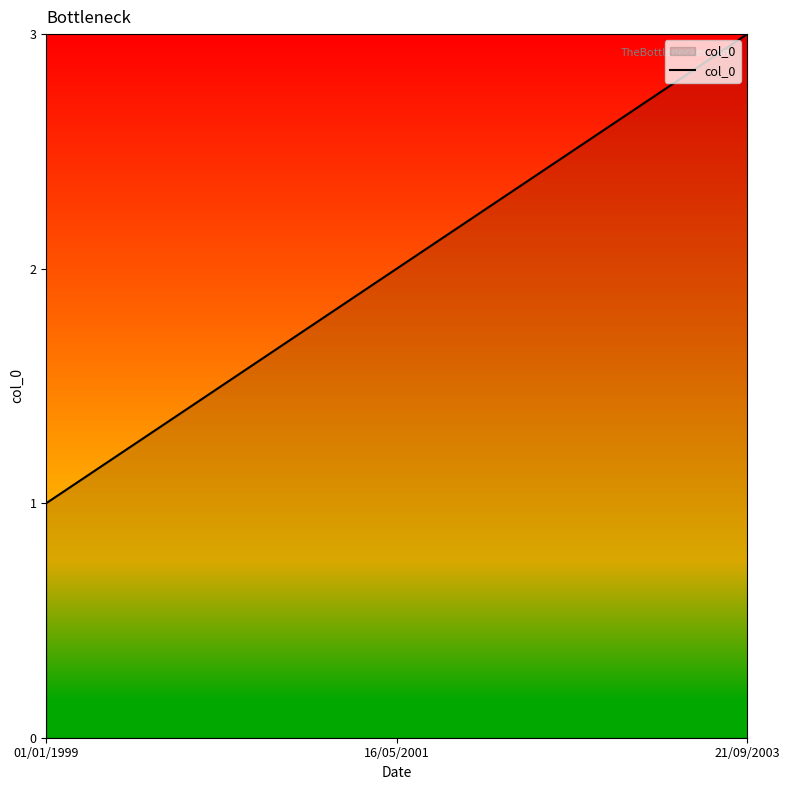

What is the sum of the values at 16/05/2001 and 01/01/1999?

3